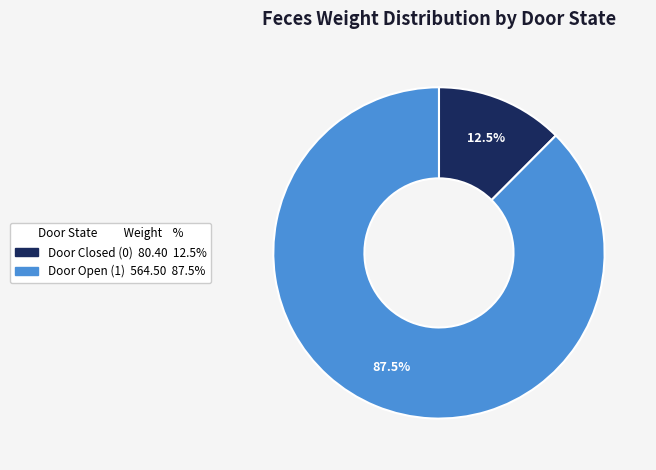

How many segments does this pie chart have?

2